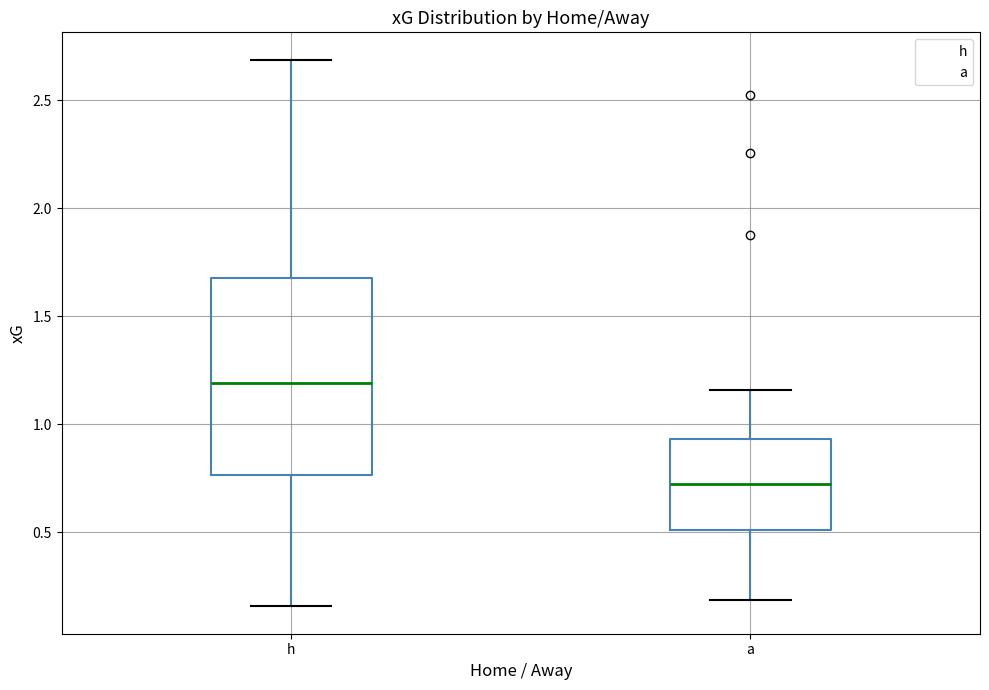

Which box is the tallest, from its lower edge to its upper edge?

h